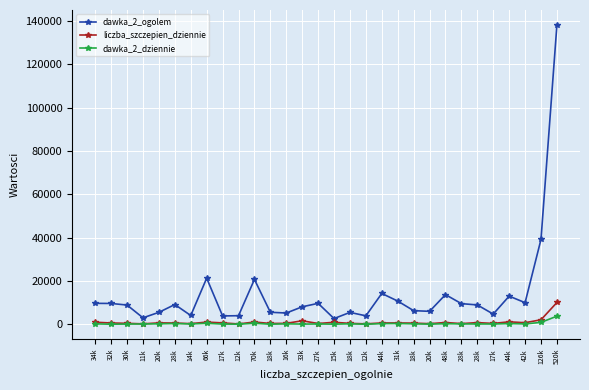

How many data points in liczba_szczepien_dziennie are less than 631?

15